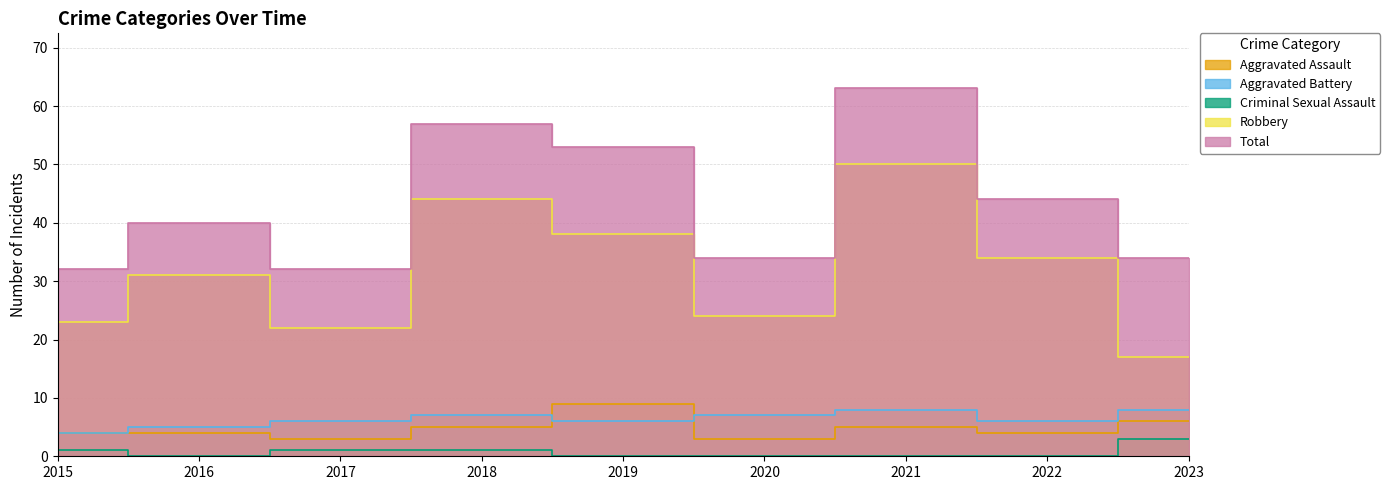

Rank the series by their maximum value, from lowest to highest.

Criminal Sexual Assault, Aggravated Battery, Aggravated Assault, Robbery, Total